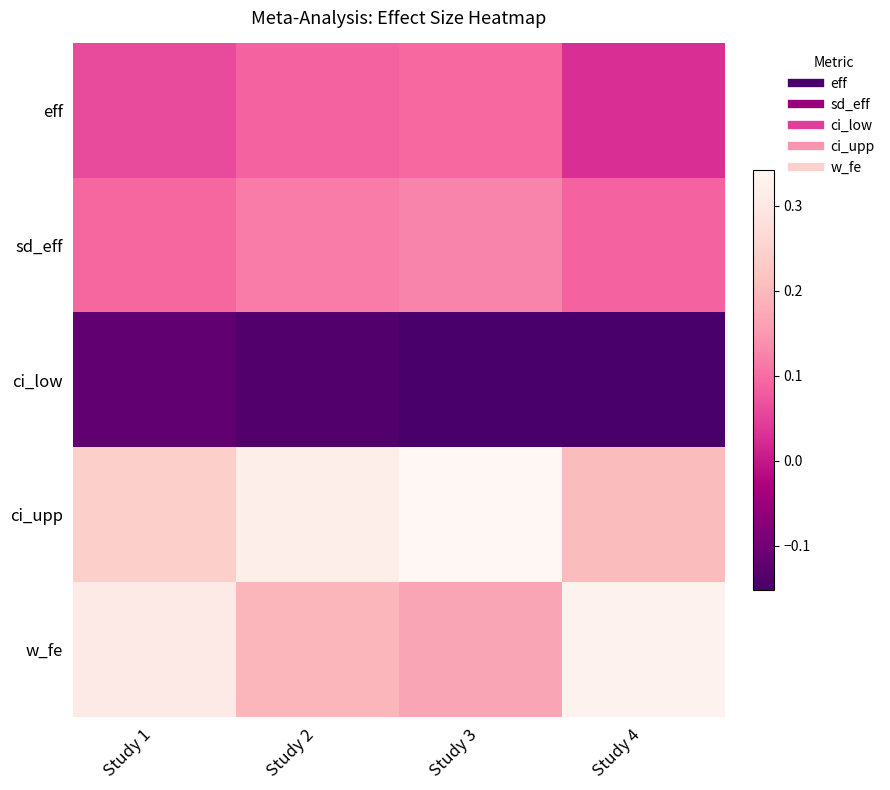

What is the smallest value displayed?

-0.2